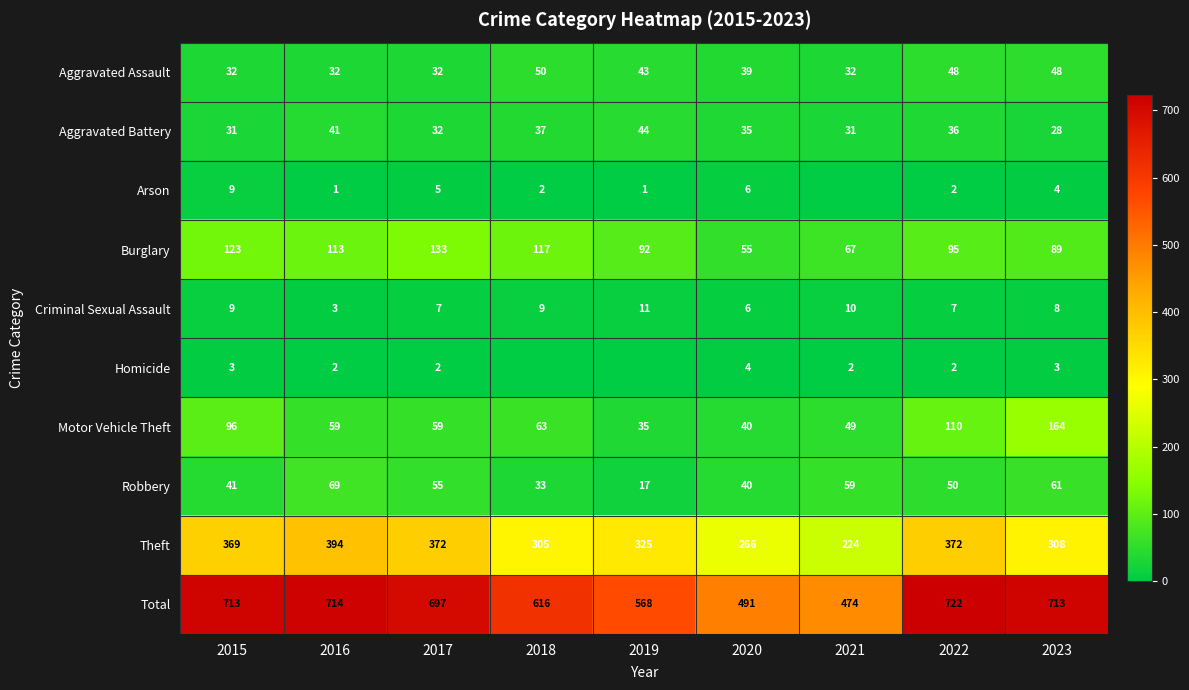

Which category has the lowest value in the Criminal Sexual Assault series?

2016